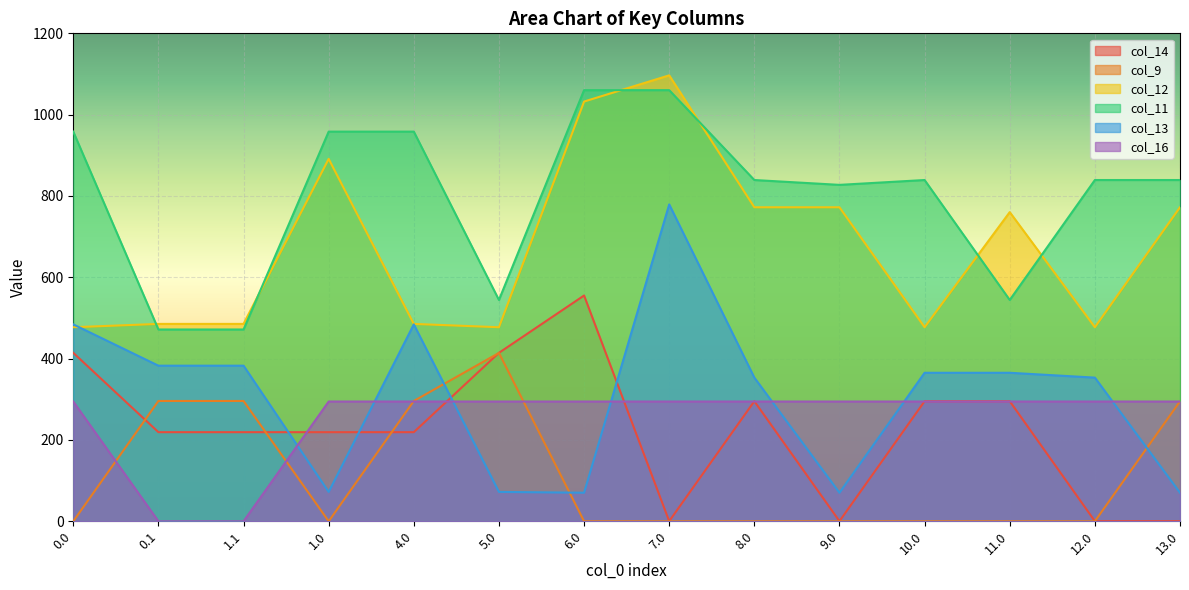

List the labels in order of col_14 value, smallest first.

7.0, 9.0, 12.0, 13.0, 0.1, 1.1, 1.0, 4.0, 8.0, 10.0, 11.0, 0.0, 5.0, 6.0